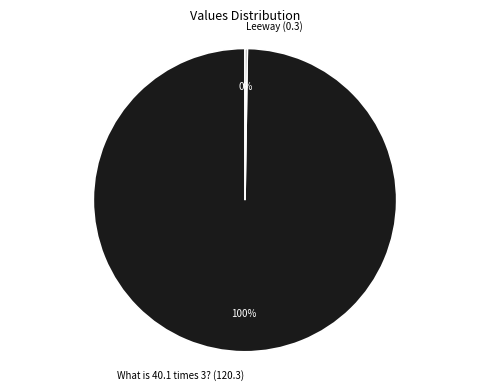

Which slice represents more than half of the pie?

What is 40.1 times 3? (120.3)